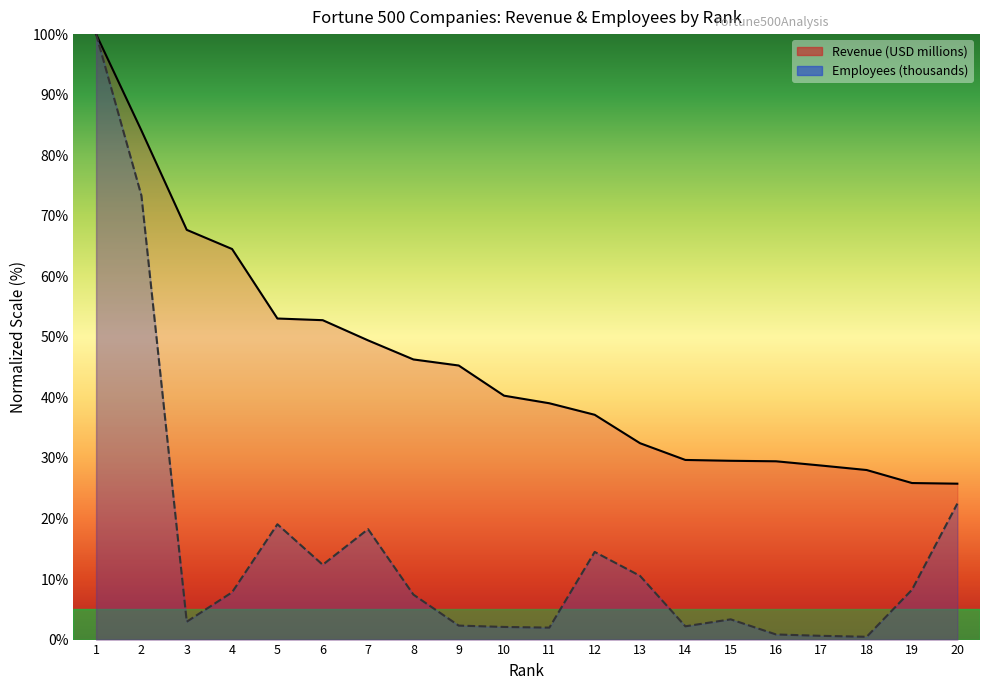

At which label does Revenue (USD millions) reach its peak?

1